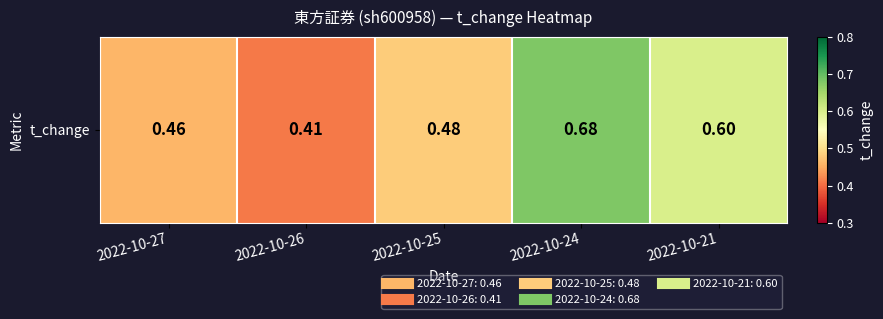

What is the difference between the values at 2022-10-25 and 2022-10-24?

0.2